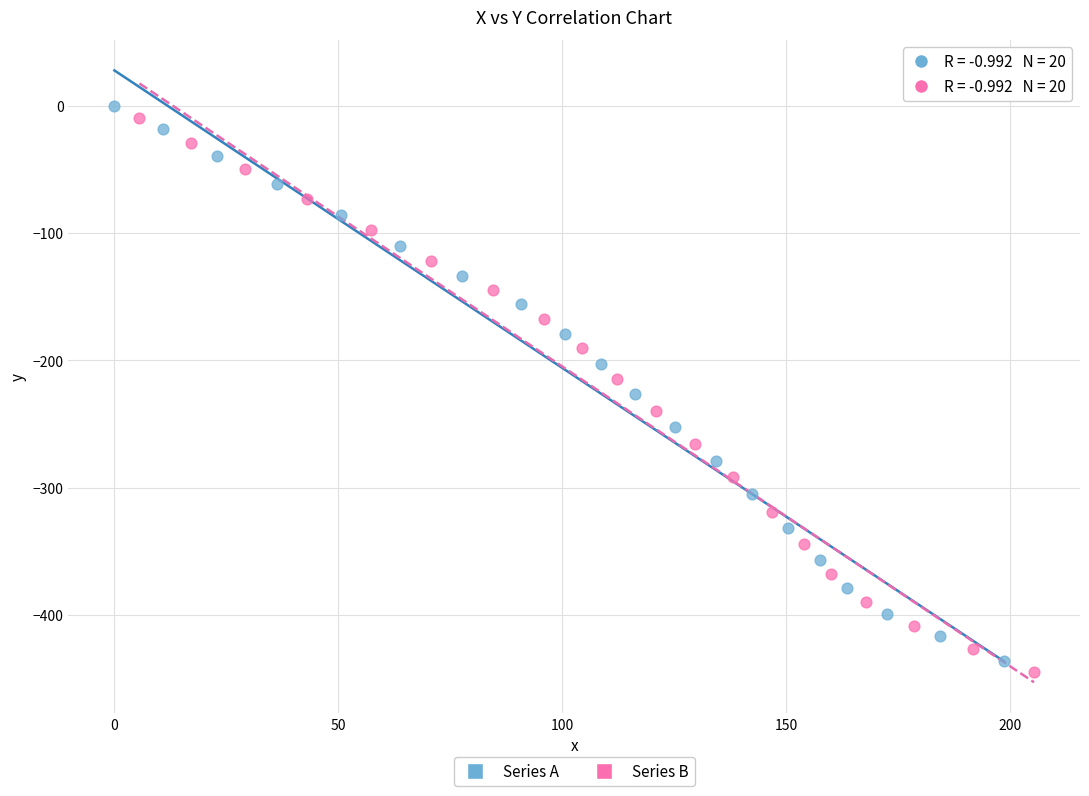

Which series has the widest spread of Y values?

Series A